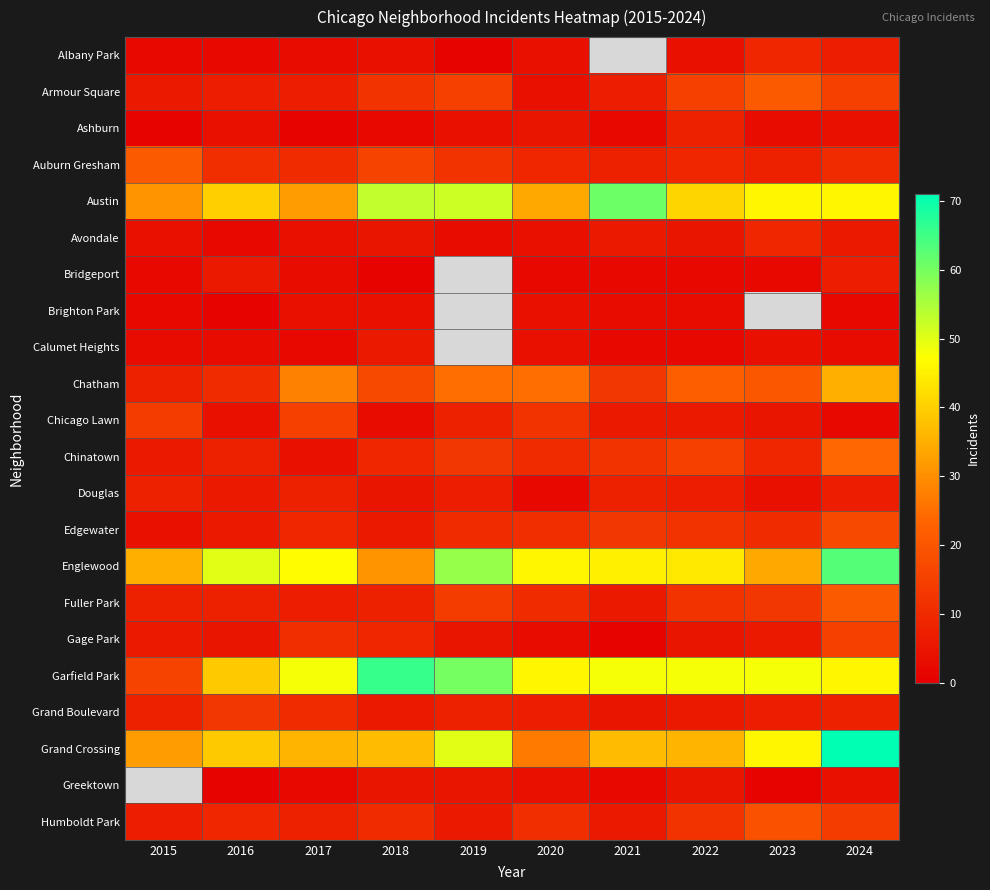

Which category has the highest value across all series?

2024